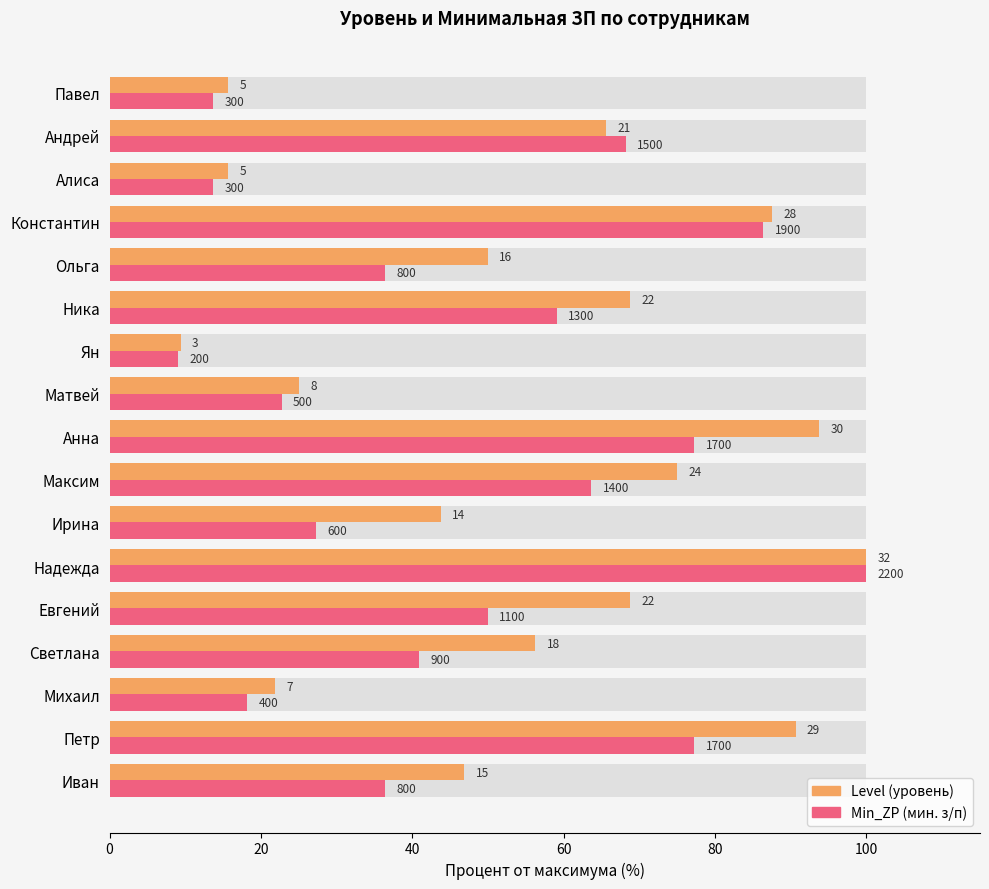

What is the minimum value for Level?

9.4